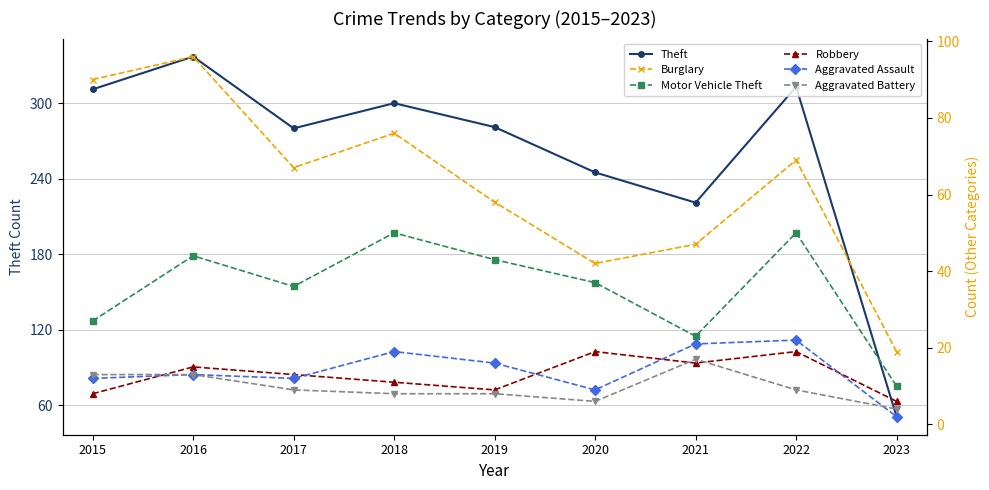

What is the total value across all series at 2016?

518